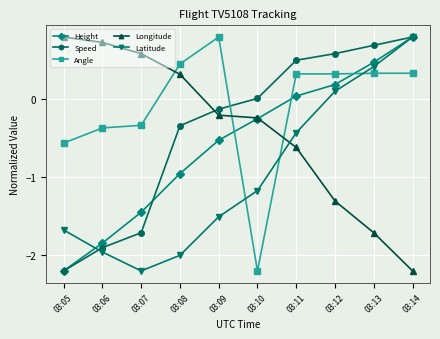

Rank the categories by Height value from highest to lowest.

03:14, 03:13, 03:12, 03:11, 03:10, 03:09, 03:08, 03:07, 03:06, 03:05